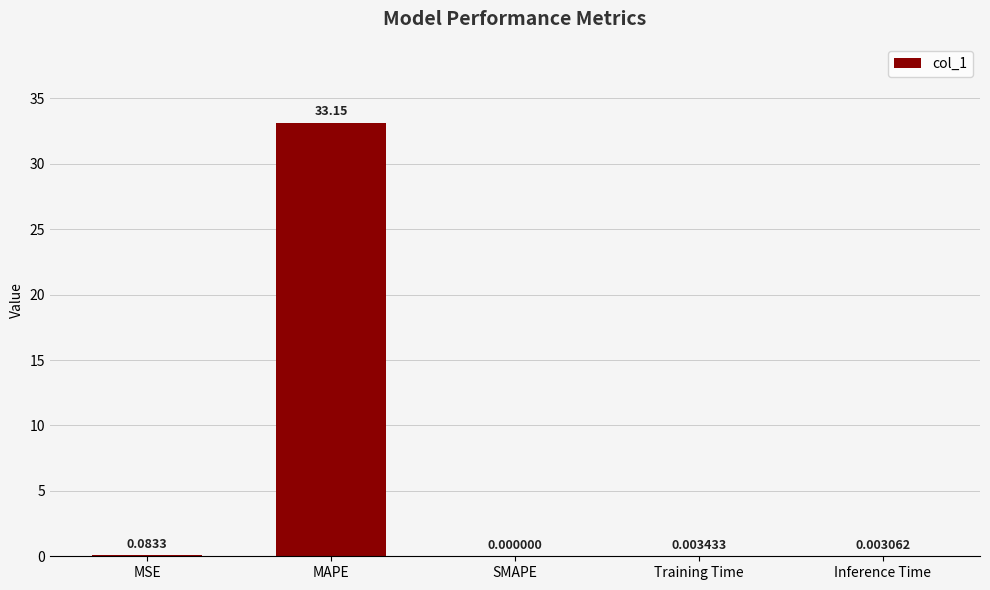

At which category does the chart reach its peak across all series?

MAPE